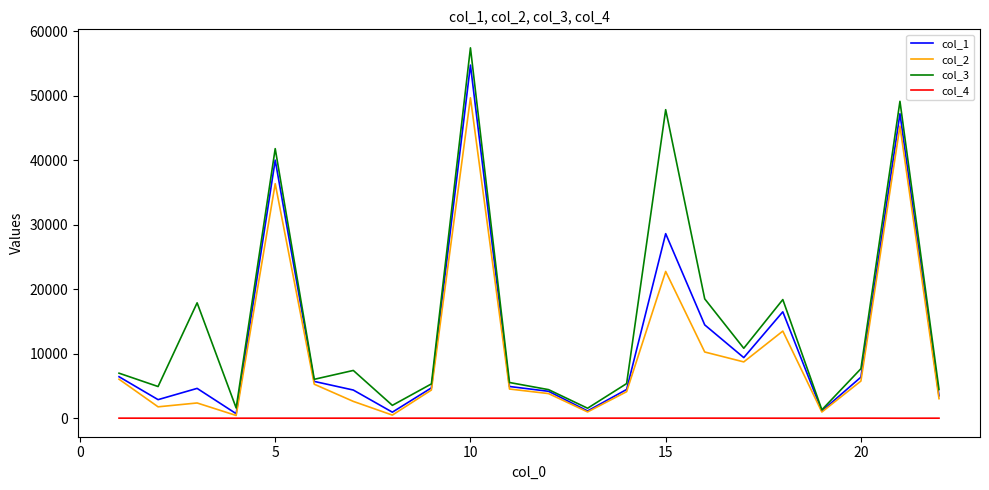

What is the maximum value shown in the chart?

57435.9